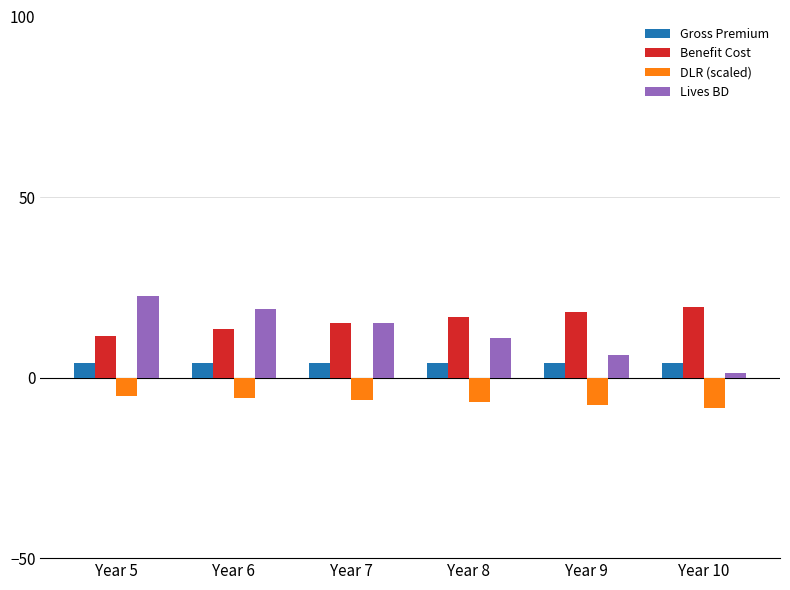

What is the value of the Gross Premium bar at the 5th from the left?

4.0